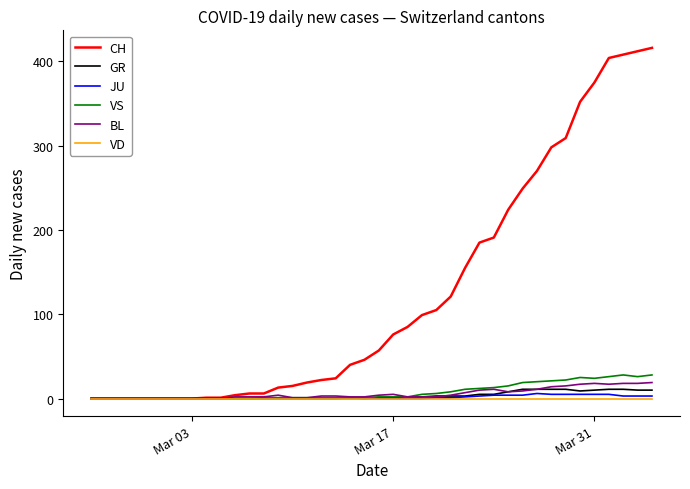

Which series has the largest range (max minus min)?

CH